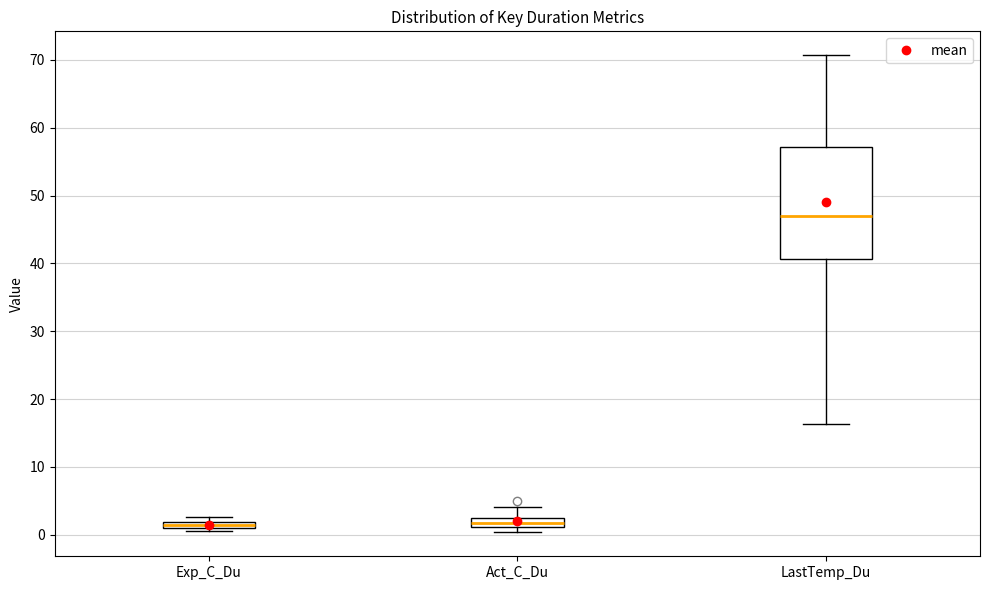

Where does the upper whisker of the box for LastTemp_Du end on the y-axis? The values are not printed on the chart, so give them approximately, as read against the axis.

71